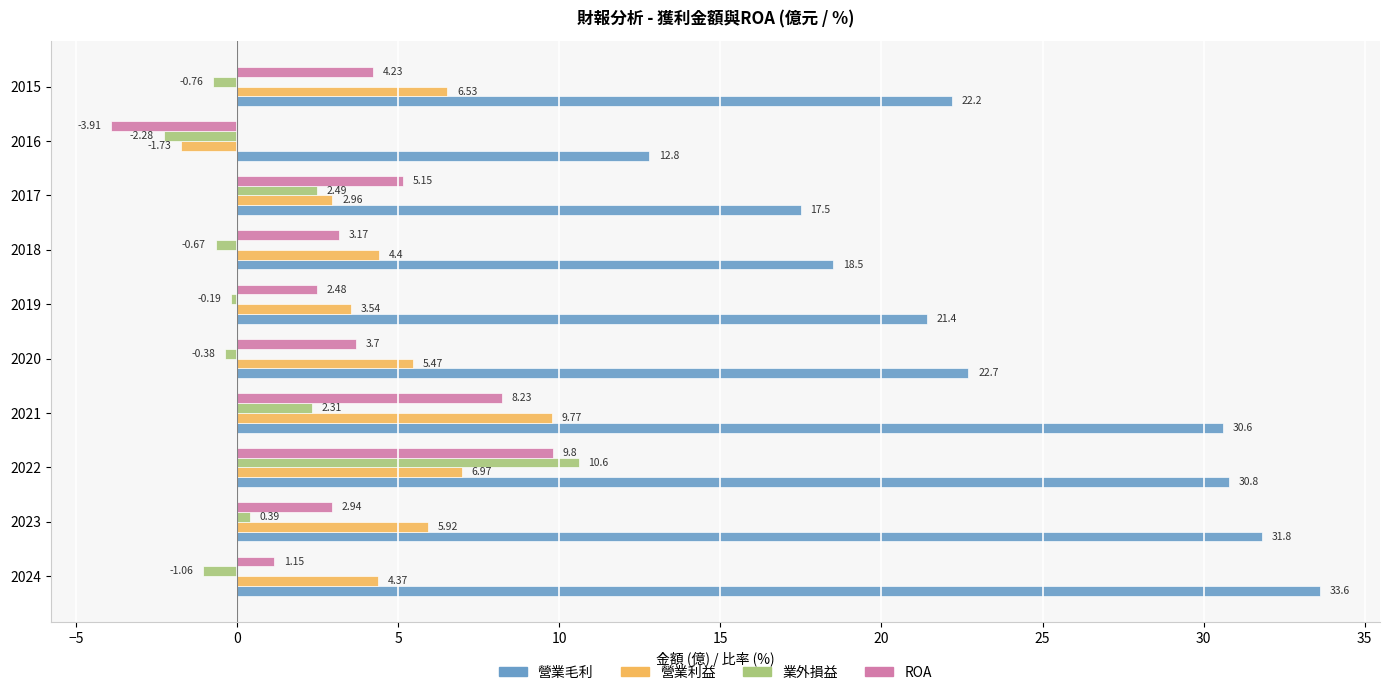

What is the difference between the maximum and second lowest values in the 營業利益 series?

6.8